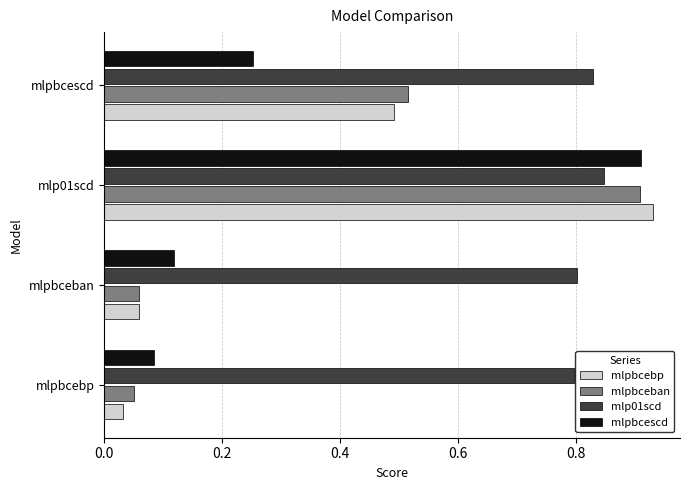

Which series has the widest spread of values?

mlpbcebp